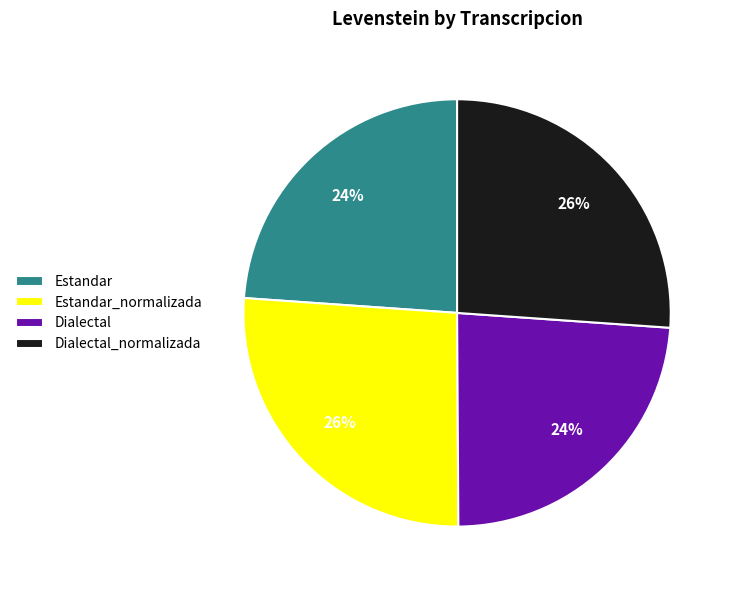

To the nearest percent, what is the difference between the largest and smallest slice percentages?

2%